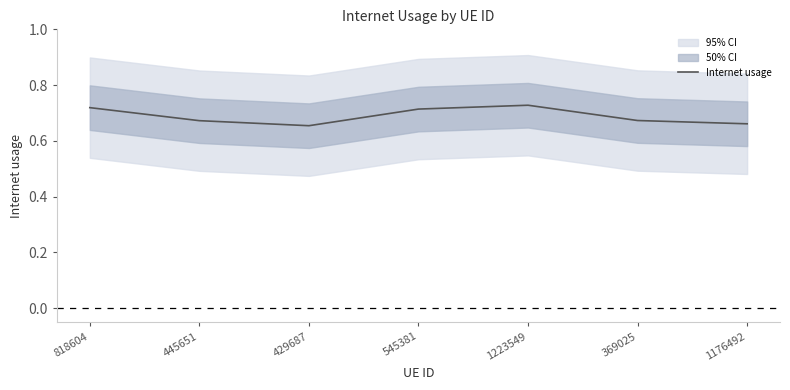

The chart shows a value of 0.2 at 1176492. True or false?

False